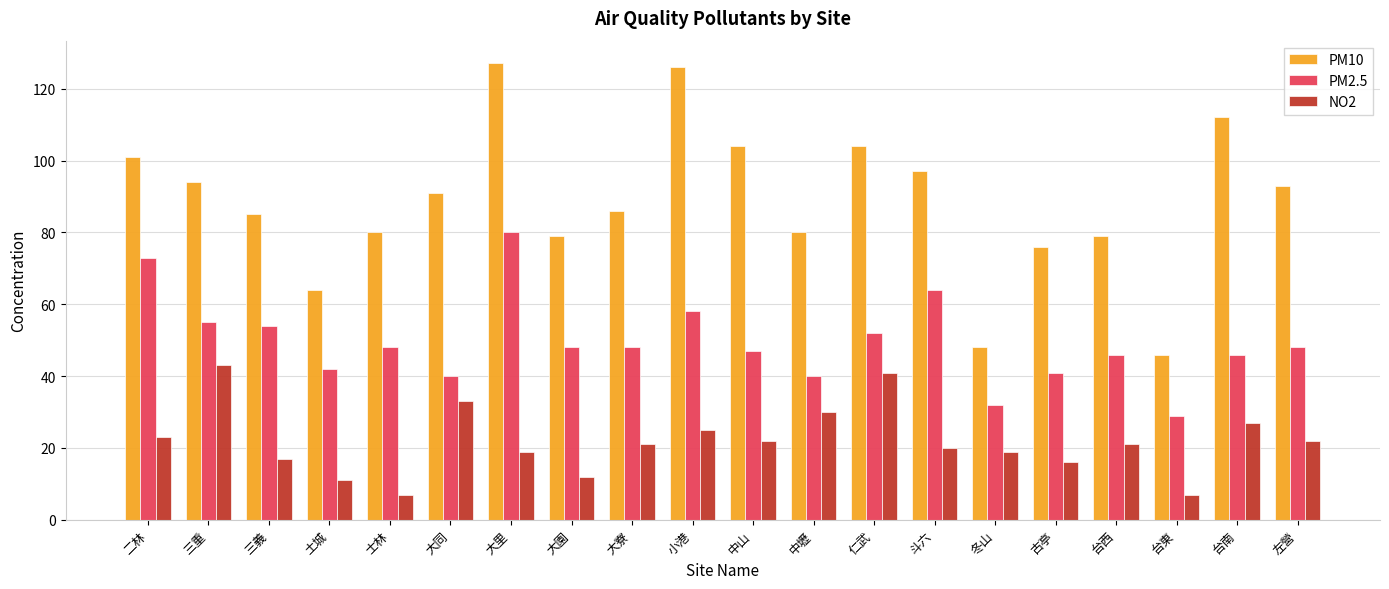

Count the number of categories in the chart.

20